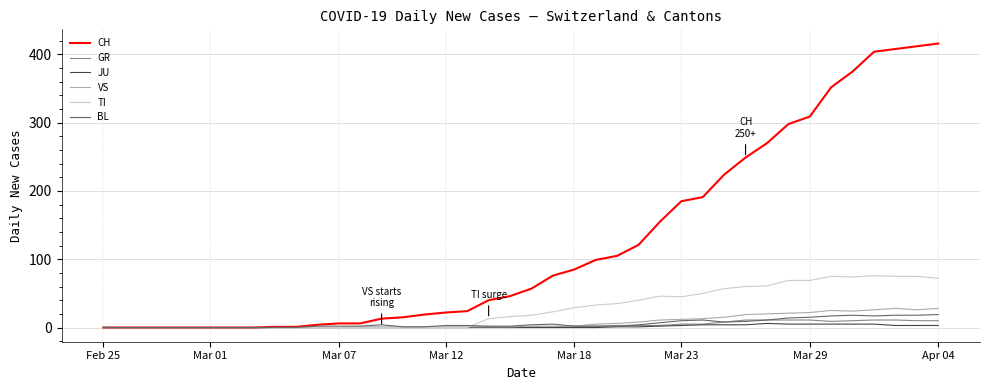

What are all the series names shown in the legend?

CH, GR, JU, VS, TI, BL